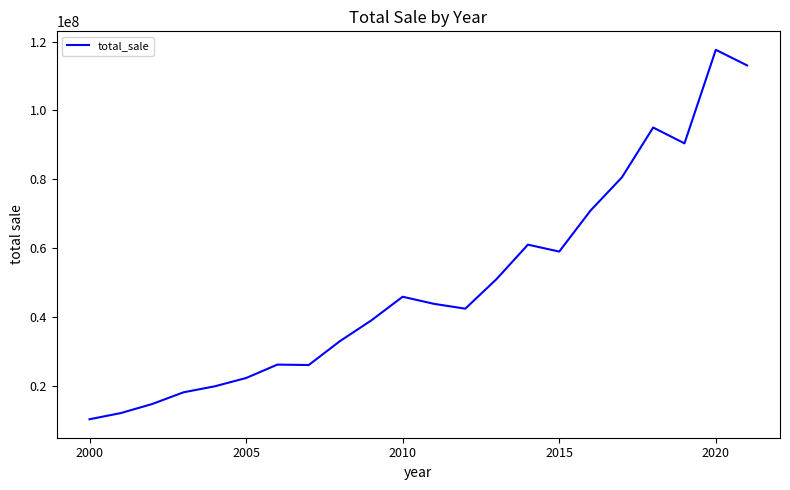

True or false: there are more than 1 points higher than both neighbors.

True